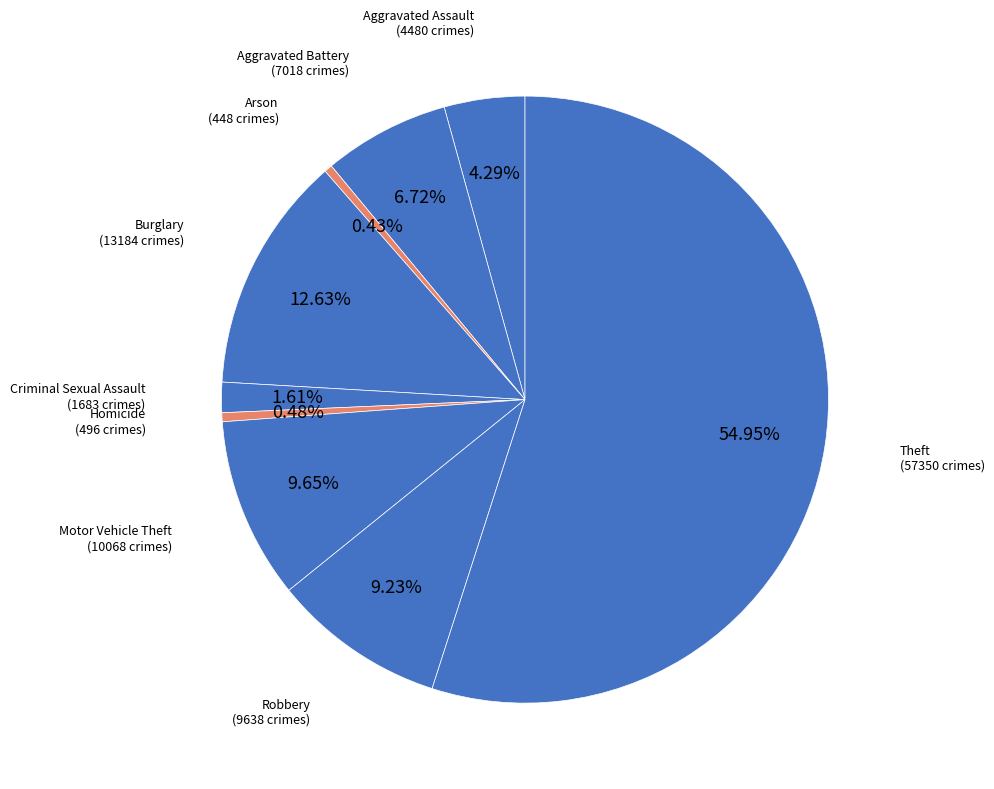

How many slices are in this pie chart?

9